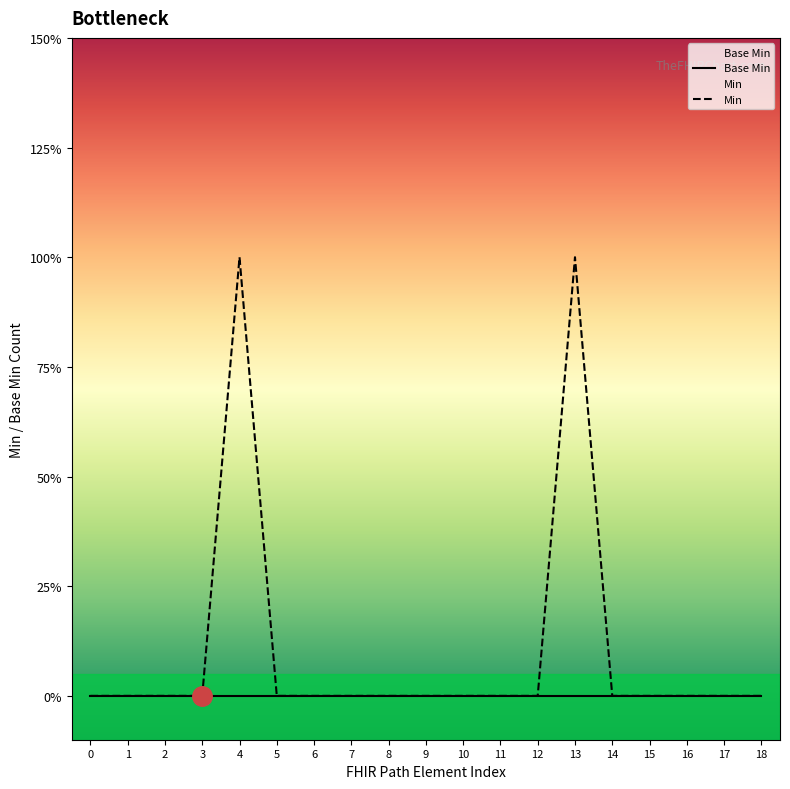

At which category is the sum across all series the highest?

4